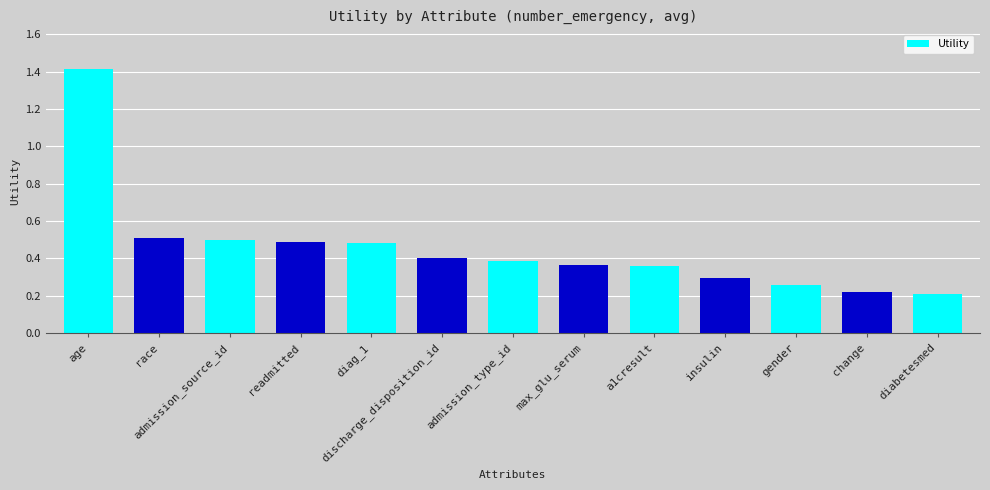

How many values are between 0 and 1?

12